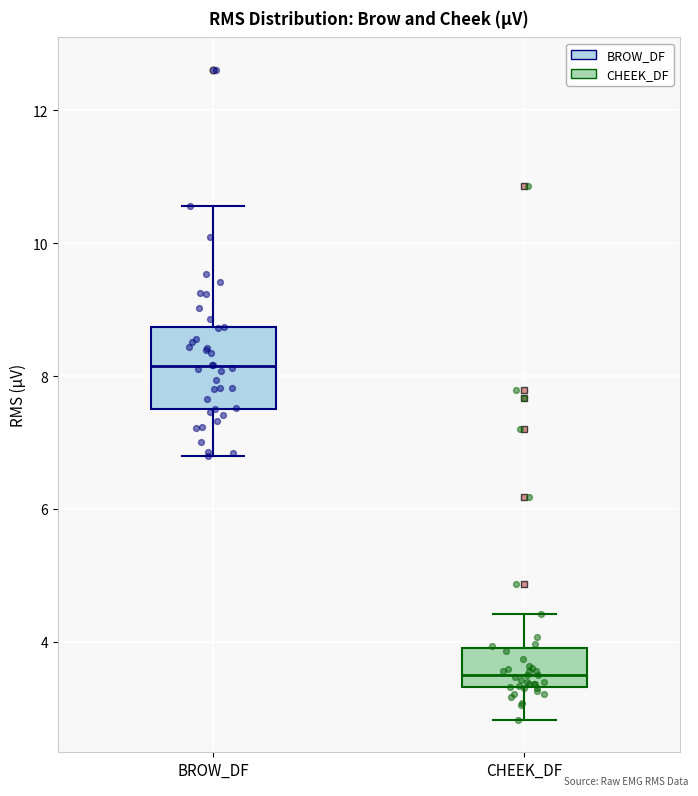

Reading left to right, read every box against the y-axis: the position of its median line, the range the box covers, and the ends of its whiskers. The values are not printed on the chart, so give them approximately, as read against the axis.

BROW_DF: median 8.2, box 7.6 to 8.8, whiskers 6.8 to 10.6
CHEEK_DF: median 3.4 (just above the box's lower edge), box 3.4 to 4.0, whiskers 2.8 to 4.4